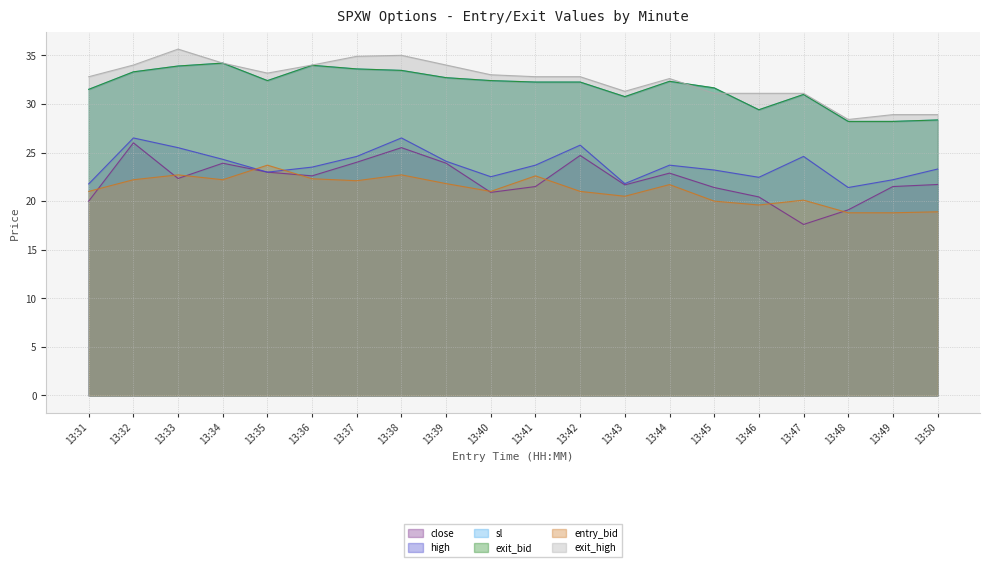

Where do exit_bid and exit_high first cross each other?

13:44 and 13:45